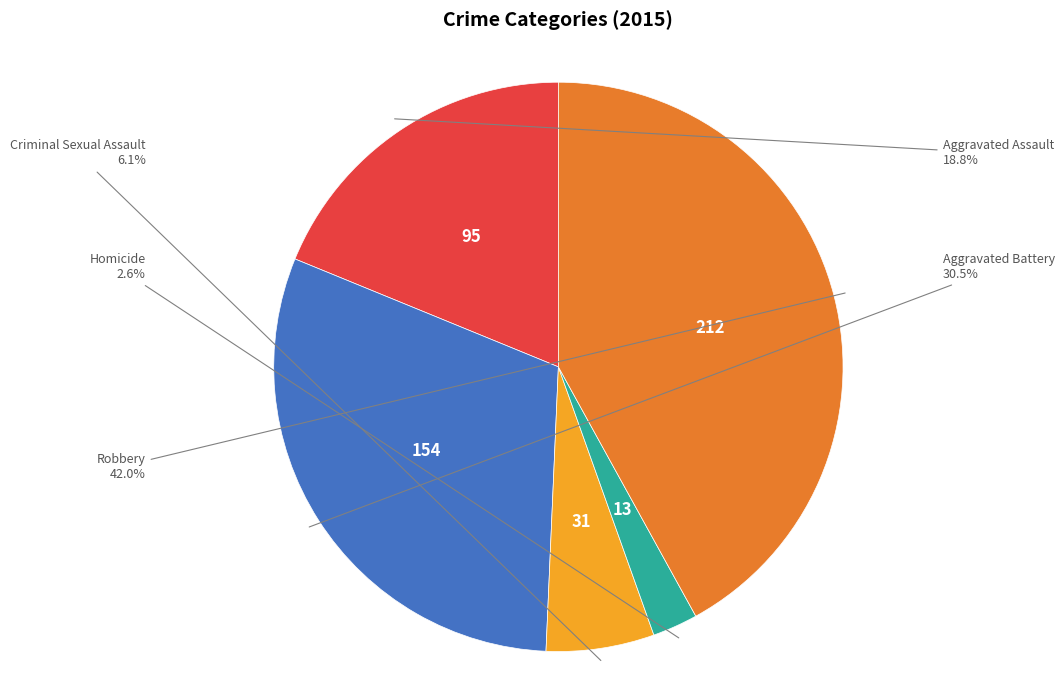

Is there a majority slice in this chart?

No